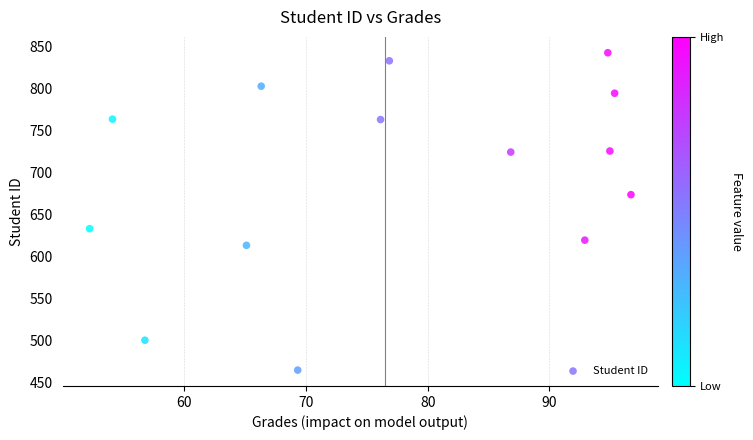

What is the range of X values (max minus min)?

44.4